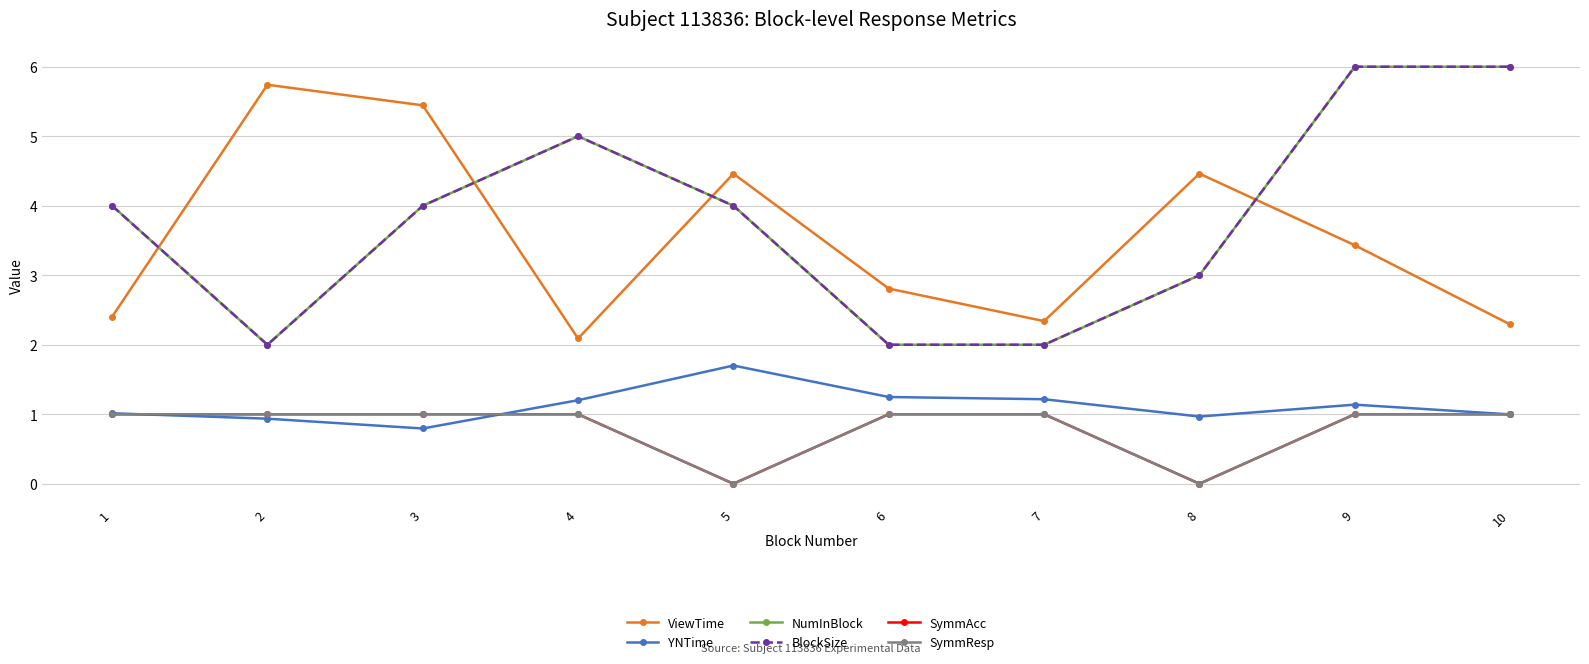

Reading left to right, list all the values displayed in this chart.

ViewTime: 1=2.4	2=5.7	3=5.4	4=2.1	5=4.5	6=2.8	7=2.3	8=4.5	9=3.4	10=2.3
YNTime: 1=1.0	2=0.9	3=0.8	4=1.2	5=1.7	6=1.2	7=1.2	8=1.0	9=1.1	10=1.0
NumInBlock: 1=4.0	2=2.0	3=4.0	4=5.0	5=4.0	6=2.0	7=2.0	8=3.0	9=6.0	10=6.0
BlockSize: 1=4.0	2=2.0	3=4.0	4=5.0	5=4.0	6=2.0	7=2.0	8=3.0	9=6.0	10=6.0
SymmAcc: 1=1.0	2=1.0	3=1.0	4=1.0	5=0.0	6=1.0	7=1.0	8=0.0	9=1.0	10=1.0
SymmResp: 1=1.0	2=1.0	3=1.0	4=1.0	5=0.0	6=1.0	7=1.0	8=0.0	9=1.0	10=1.0